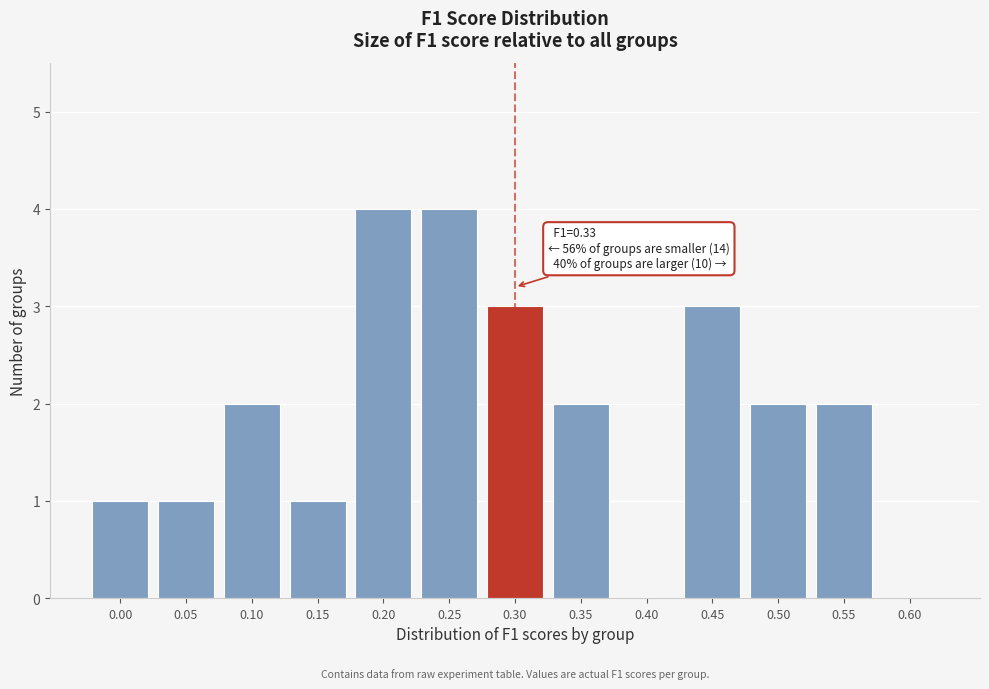

Reading left to right, what are all the values shown in this chart?

0.00=1	0.05=1	0.10=2	0.15=1	0.20=4	0.25=4	0.30=3	0.35=2	0.40=0	0.45=3	0.50=2	0.55=2	0.60=0